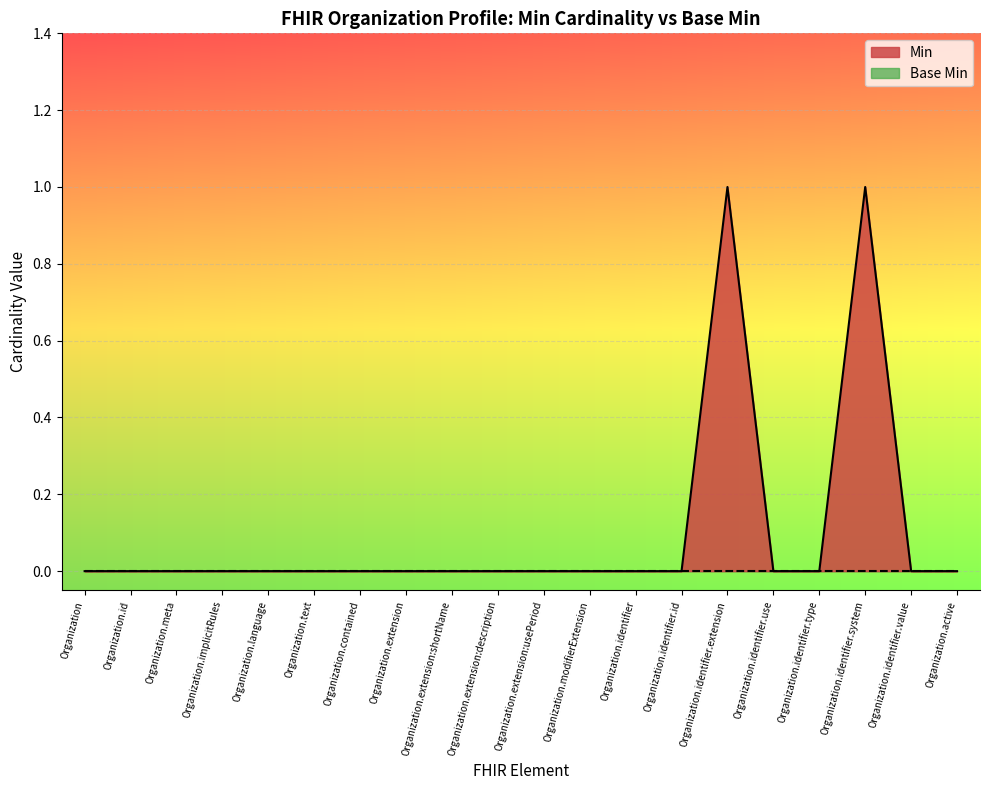

How many positive values are there?

2